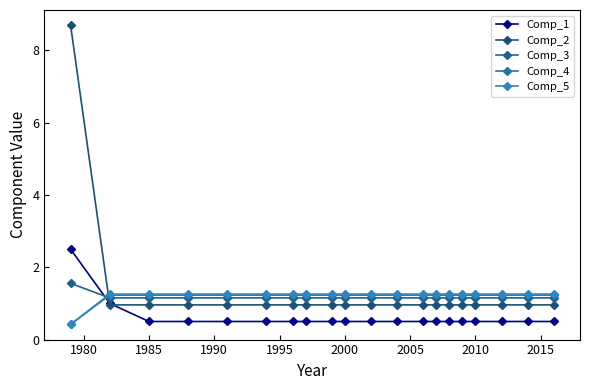

How many lines are shown in the chart?

5